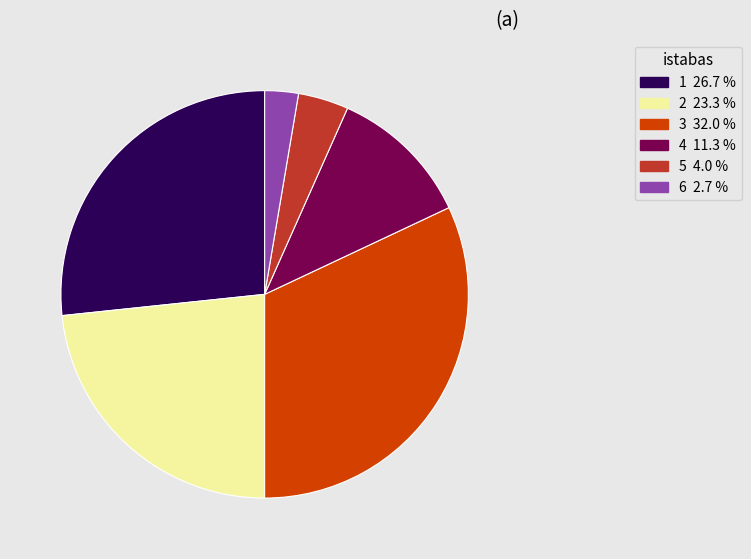

Rank the categories by value from lowest to highest.

6, 5, 4, 2, 1, 3